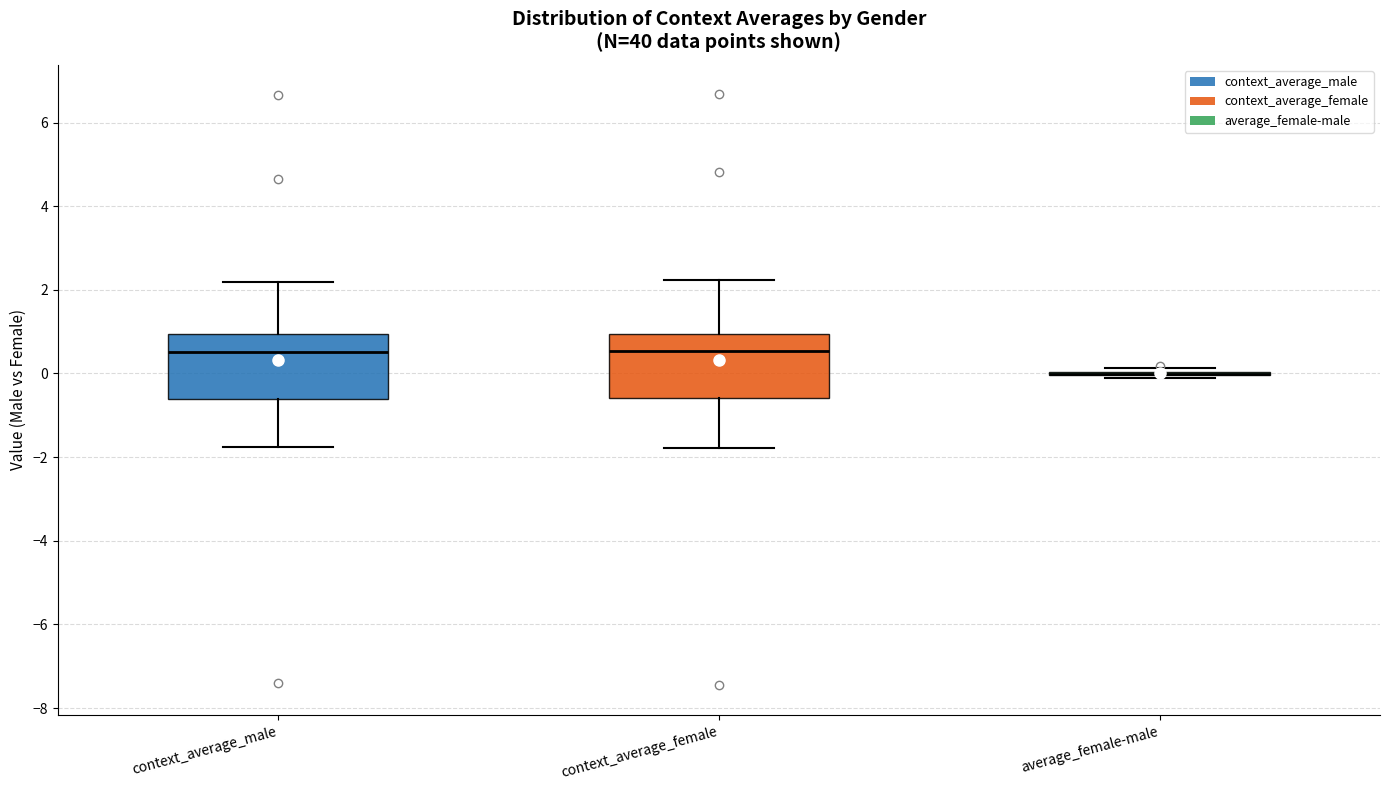

Where is the lower edge of the box for context_average_male on the y-axis? The values are not printed on the chart, so give them approximately, as read against the axis.

-0.6